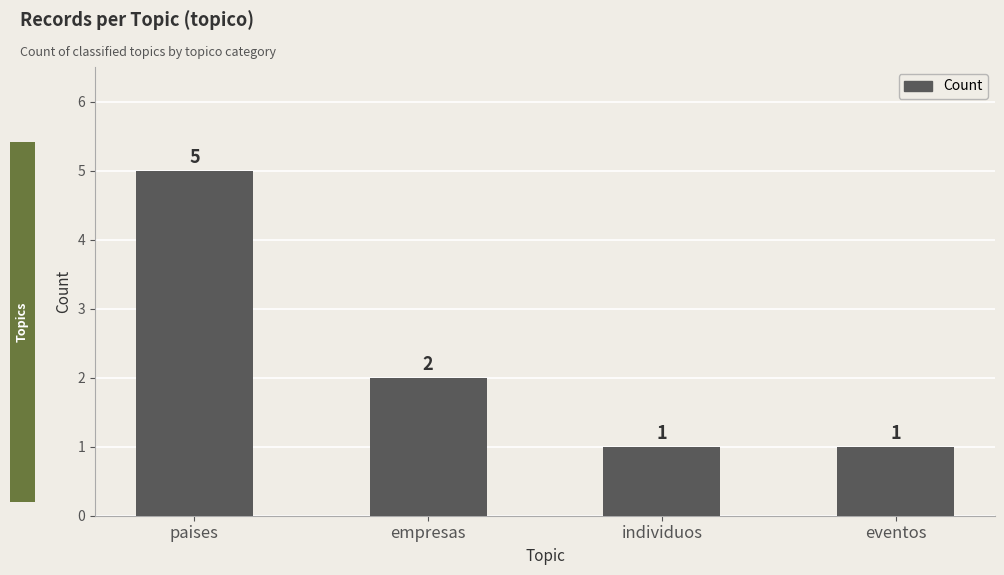

What is the difference between the maximum and minimum values?

4